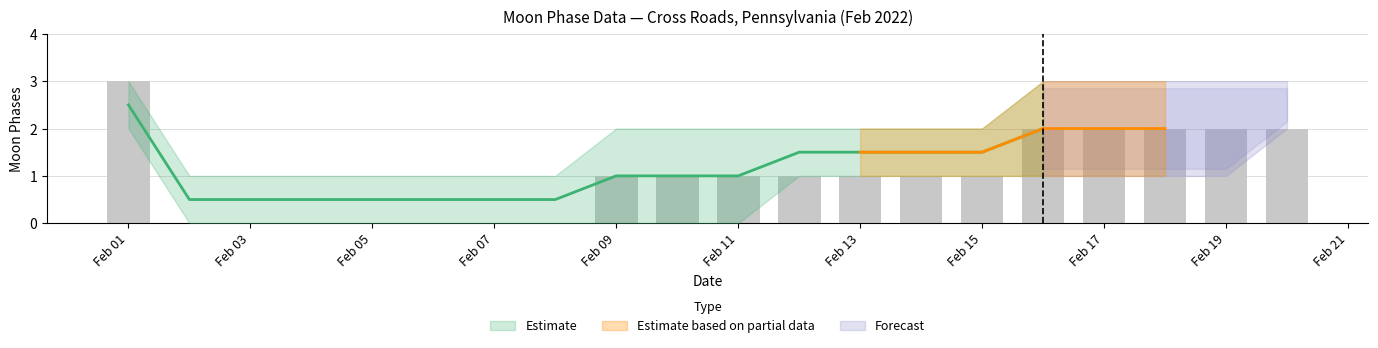

How many Estimate_high values are between 1 and 3?

20